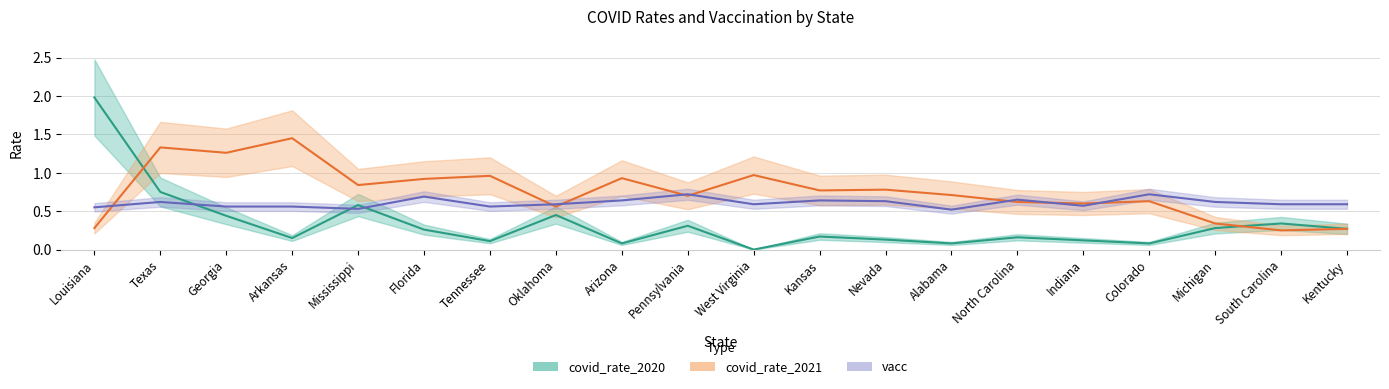

What is the sum of all vacc values?

12.1